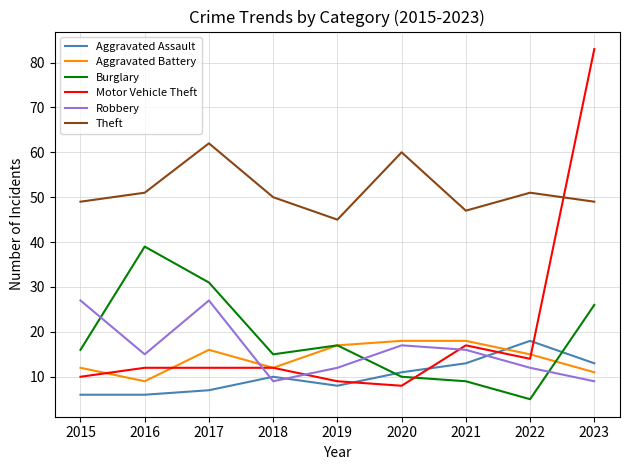

Reading left to right, extract all data points from this chart.

Aggravated Assault: 6	6	7	10	8	11	13	18	13
Aggravated Battery: 12	9	16	12	17	18	18	15	11
Burglary: 16	39	31	15	17	10	9	5	26
Motor Vehicle Theft: 10	12	12	12	9	8	17	14	83
Robbery: 27	15	27	9	12	17	16	12	9
Theft: 49	51	62	50	45	60	47	51	49